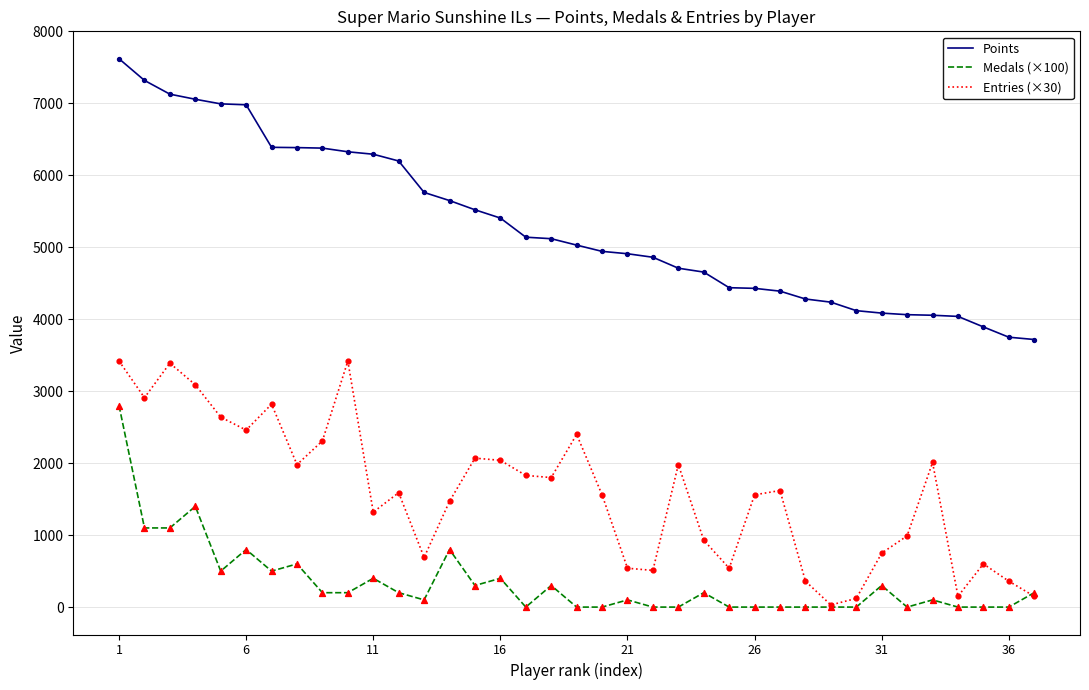

Which series has the largest total across all categories?

Points